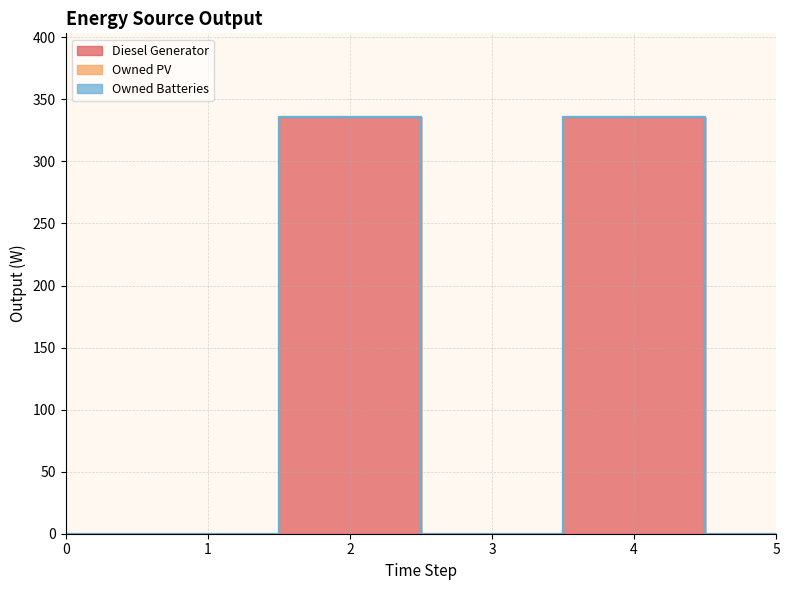

Reading left to right, extract all data points from this chart.

Diesel Generator: 0=0	1=0	2=336	3=0	4=336	5=0
Owned PV: 0=0	1=0	2=0	3=0	4=0	5=0
Owned Batteries: 0=0	1=0	2=0	3=0	4=0	5=0